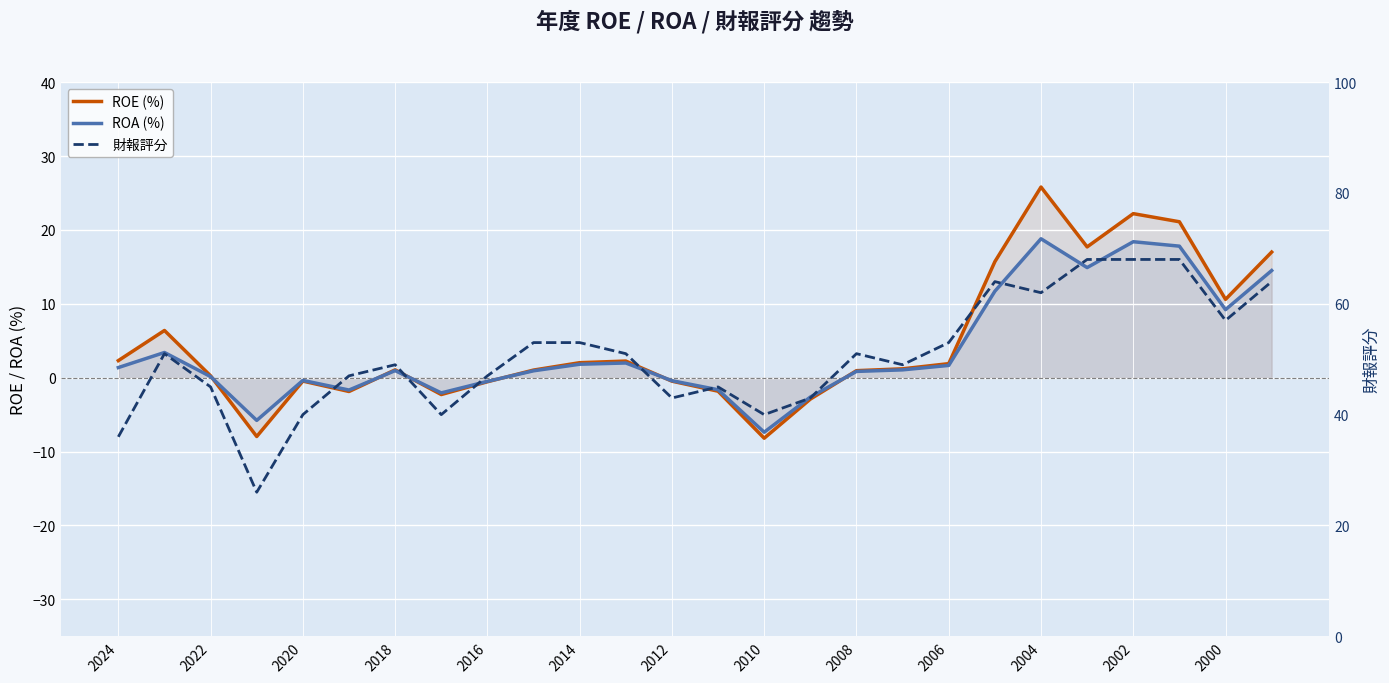

Which series has the widest spread of values?

財報評分